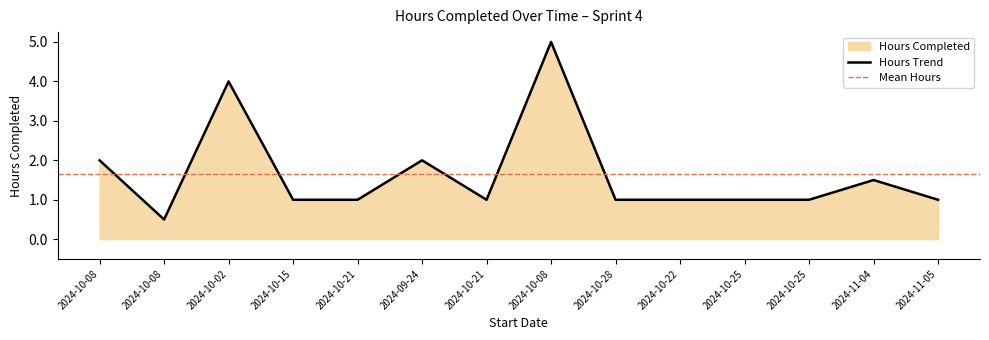

The value at 2024-10-08 is 3.5. True or false?

False